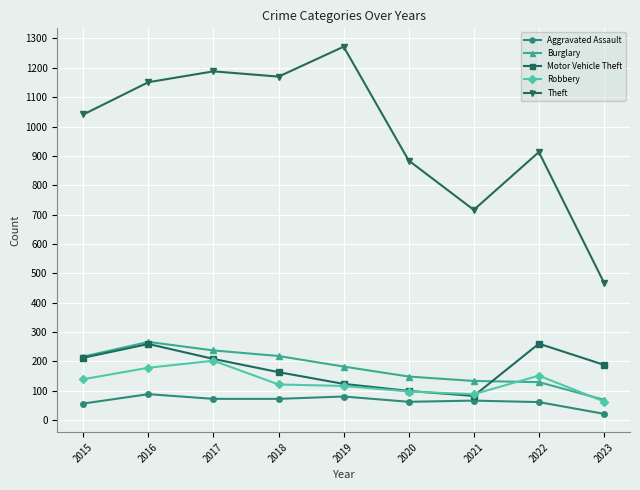

How many values in the Motor Vehicle Theft series are below 188?

4